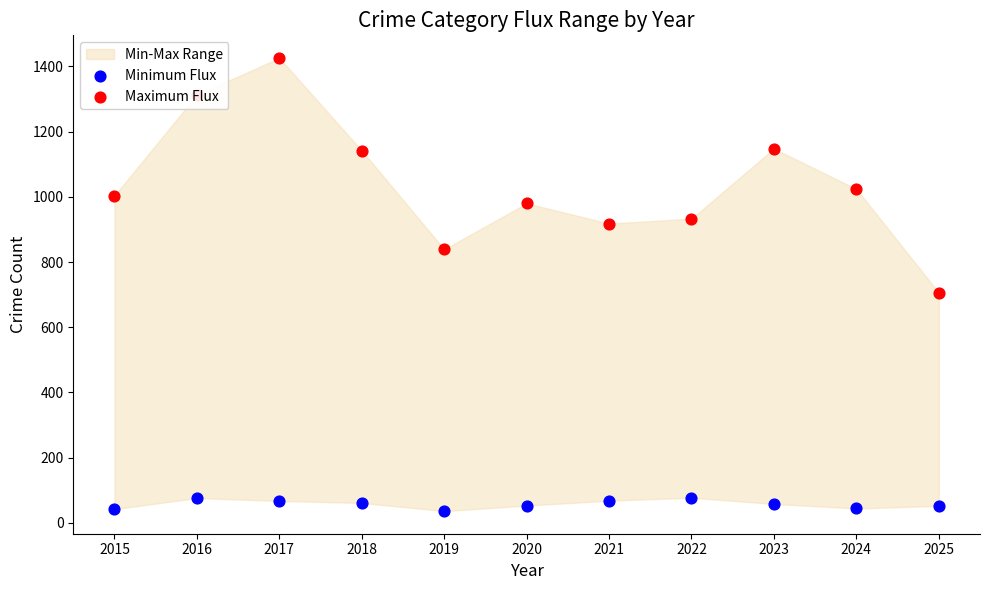

Which series has the widest spread of Y values?

Maximum Flux